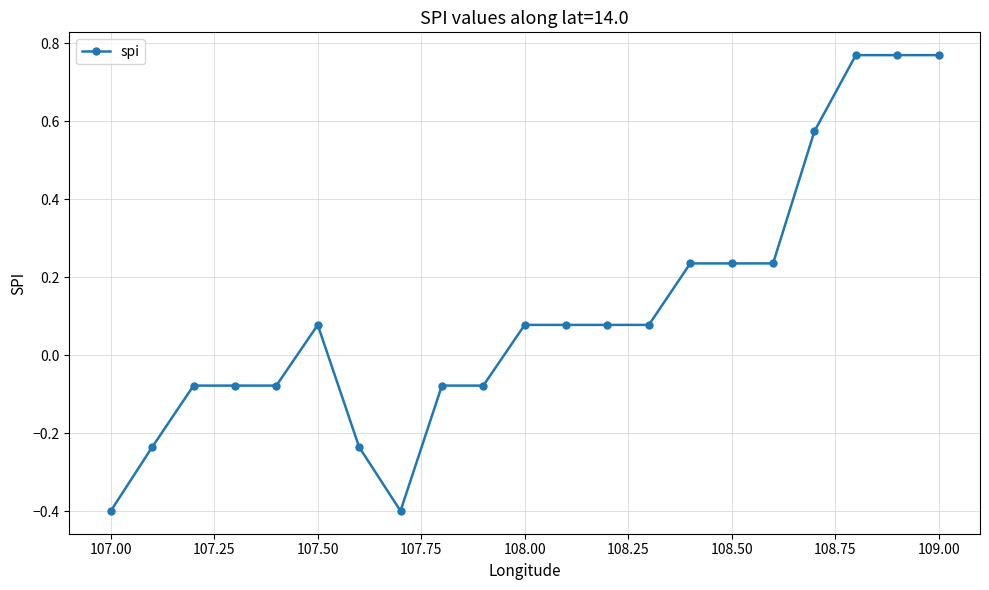

What is the difference between the maximum and minimum values?

1.2